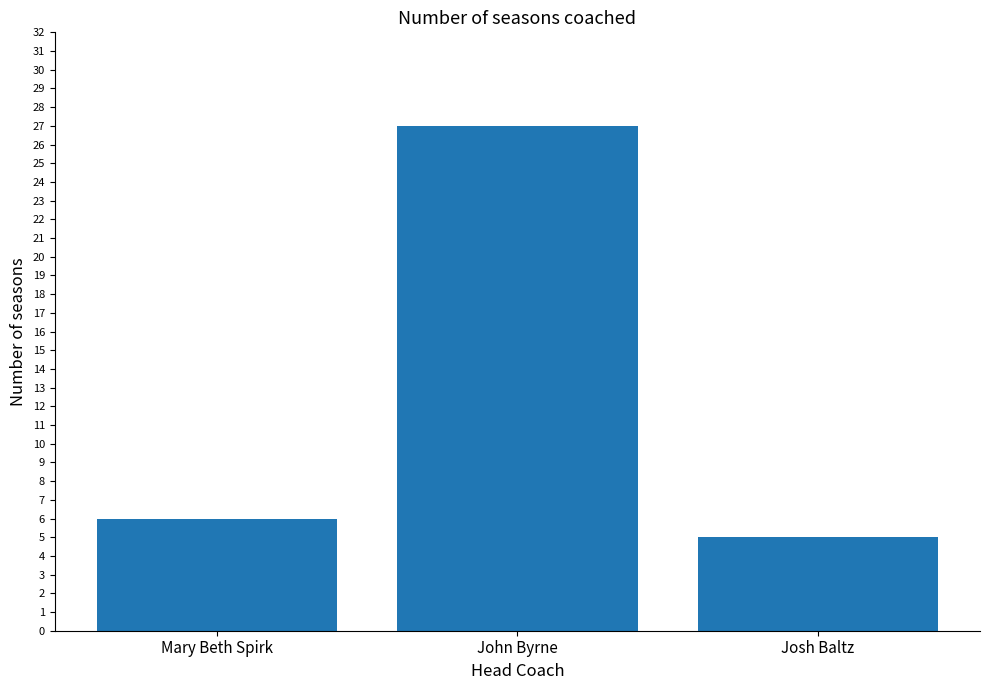

Are the bars grouped side by side (vs. stacked)?

No